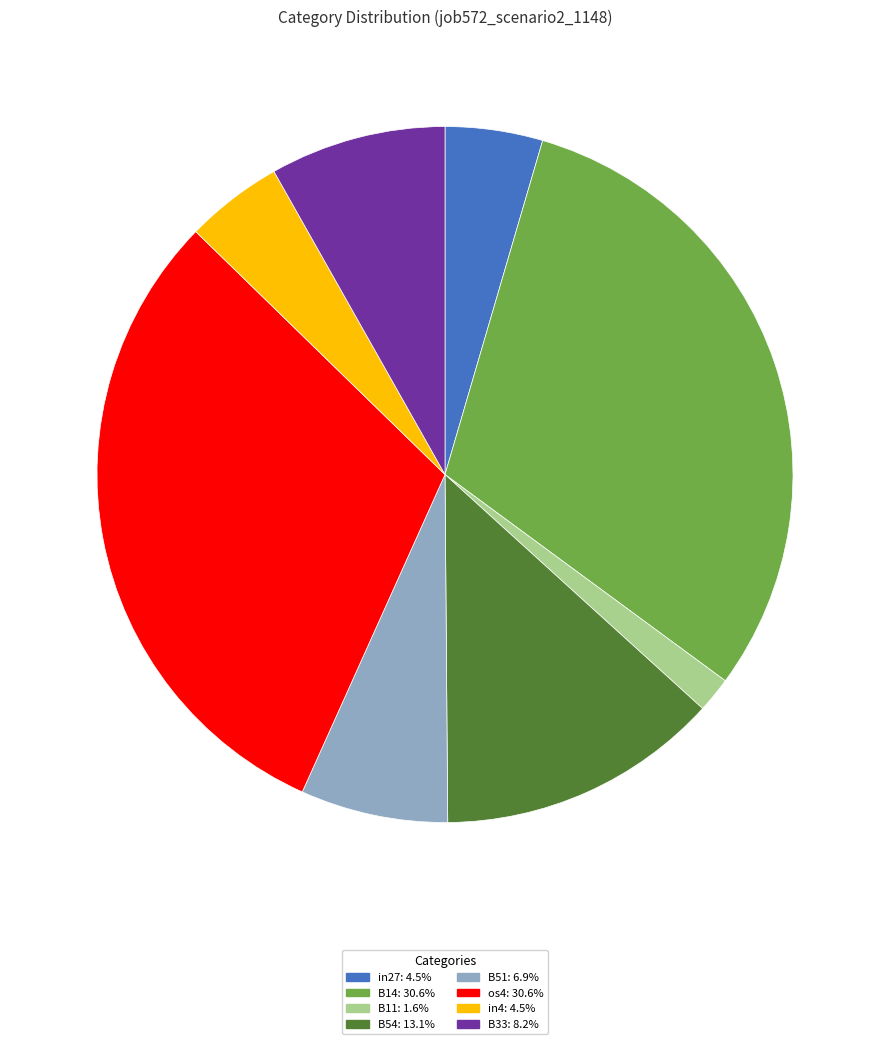

How many segments does this pie chart have?

8